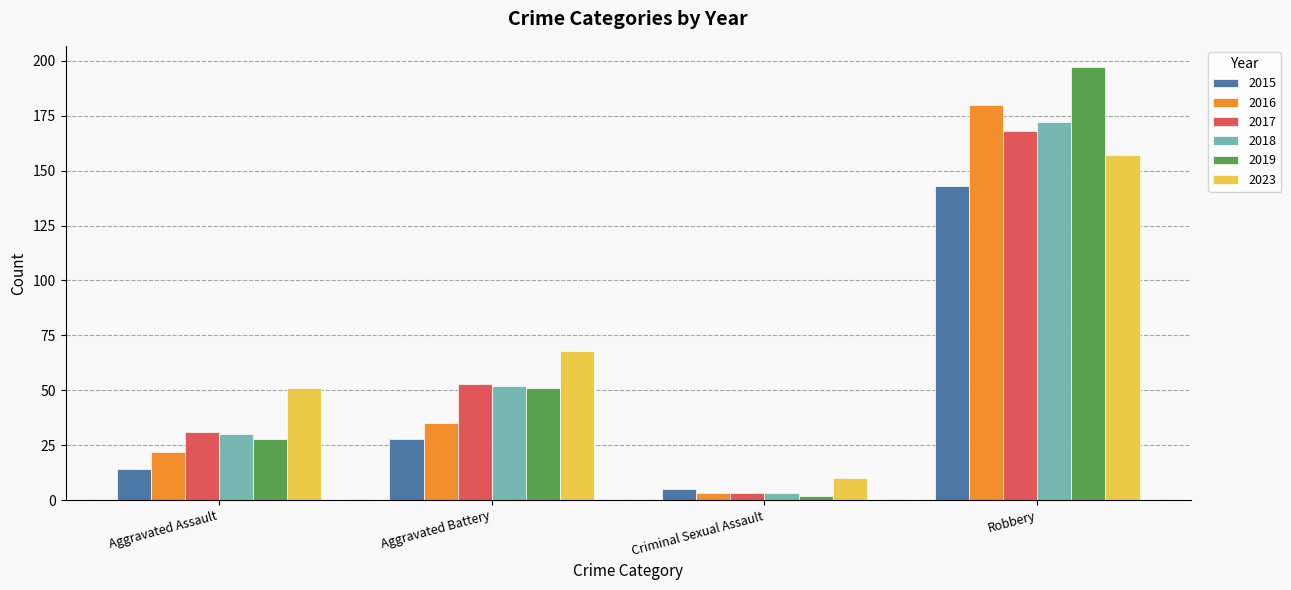

Rank the categories by 2016 value from lowest to highest.

Criminal Sexual Assault, Aggravated Assault, Aggravated Battery, Robbery